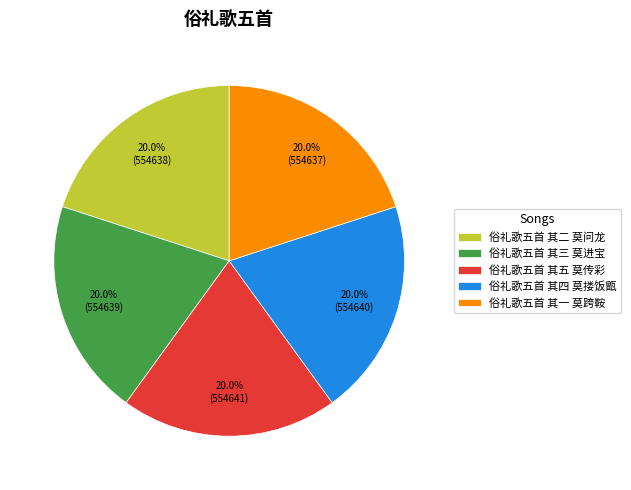

Approximately how many times larger is the value at 俗礼歌五首 其五 莫传彩 compared to 俗礼歌五首 其二 莫问龙?

1.0